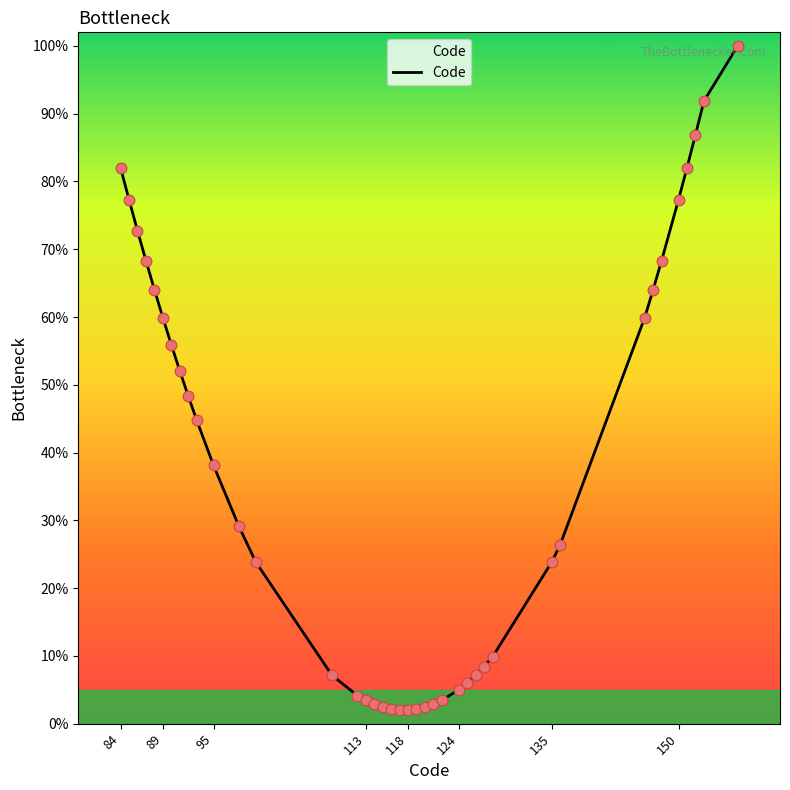

What is the maximum value shown in the chart?

100.0